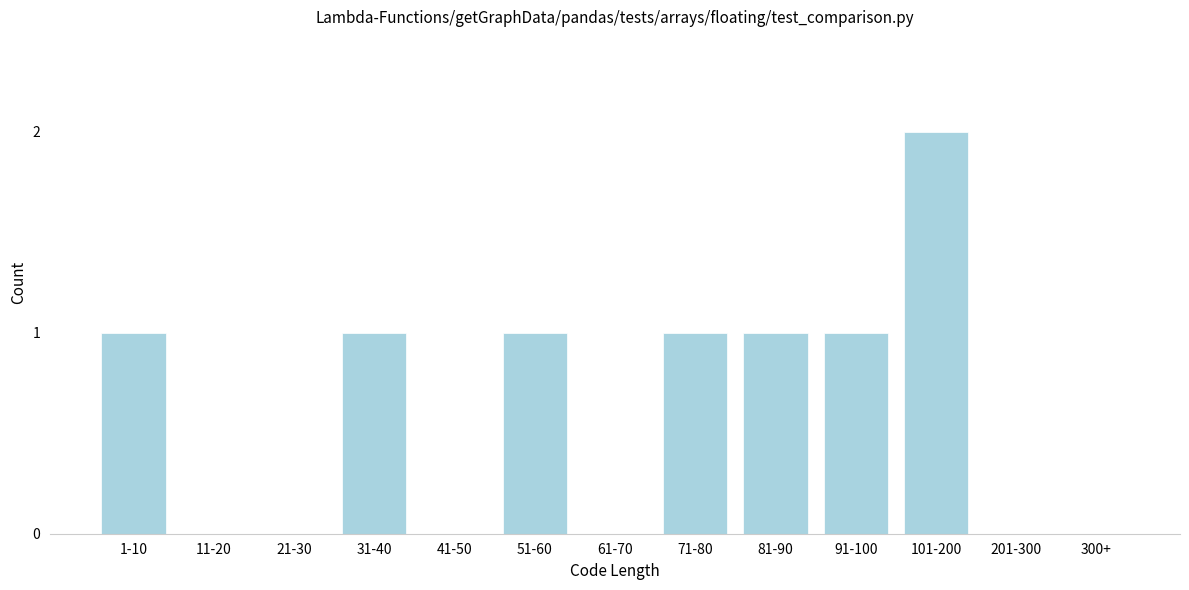

Reading left to right, list all the values displayed in this chart.

1-10=1	11-20=0	21-30=0	31-40=1	41-50=0	51-60=1	61-70=0	71-80=1	81-90=1	91-100=1	101-200=2	201-300=0	300+=0